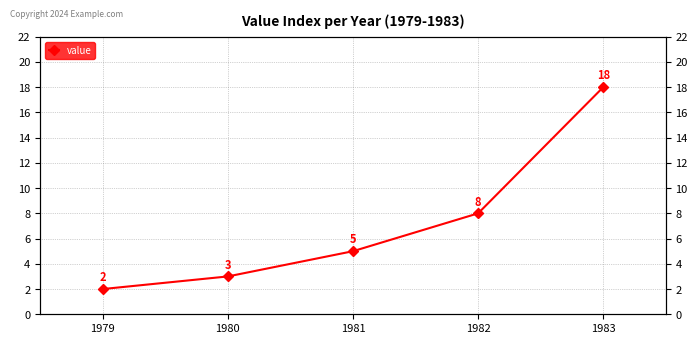

Rank the categories by value from highest to lowest.

1983, 1982, 1981, 1980, 1979